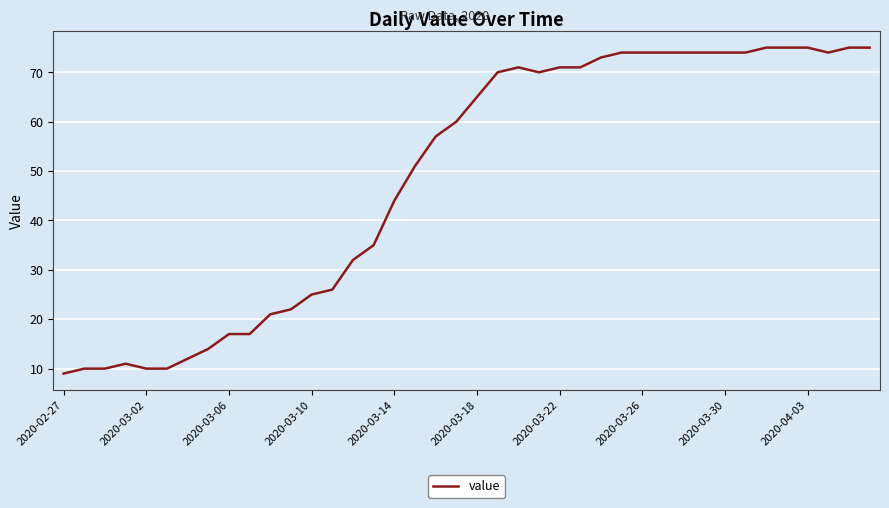

What is the maximum value shown in the chart?

75